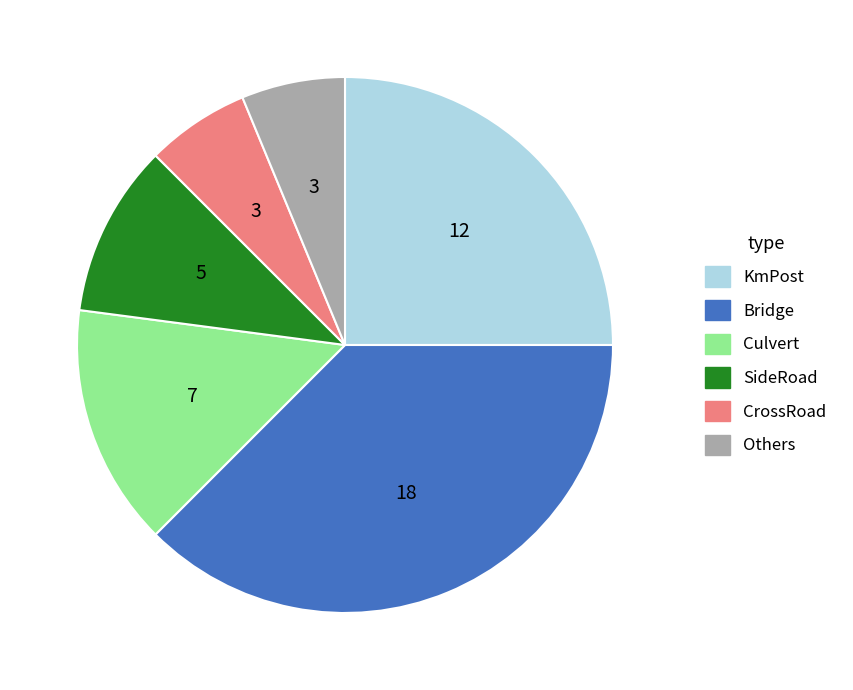

Is there a majority slice in this chart?

No